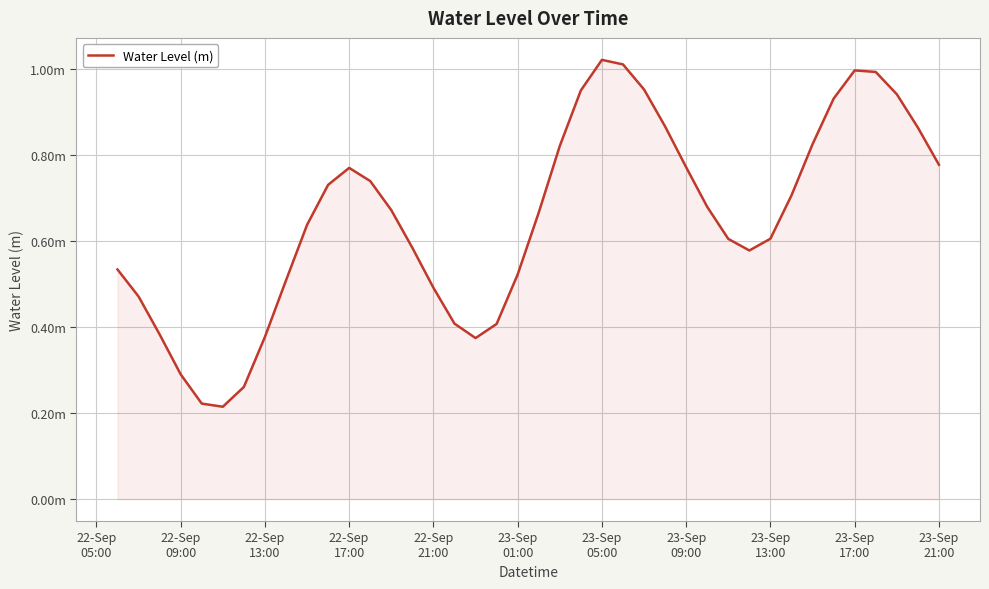

Does the chart display data point markers on the line(s)?

No